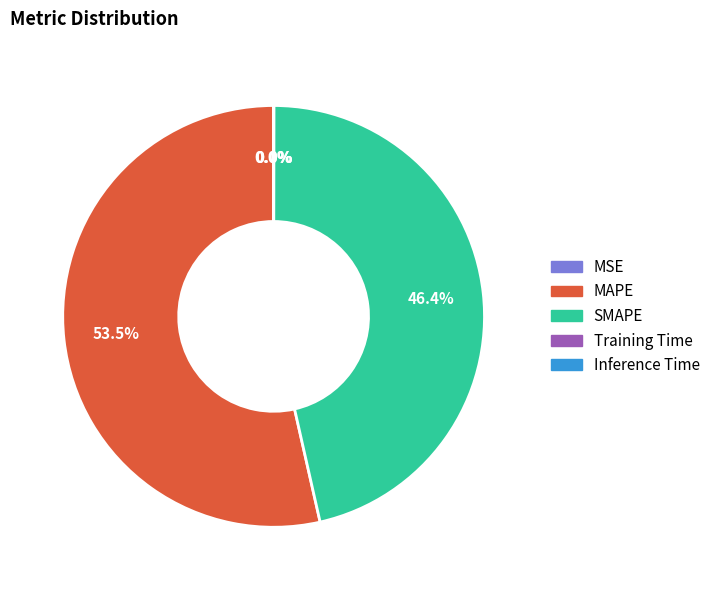

To the nearest percent, what is the difference between the largest and smallest slice percentages?

54%